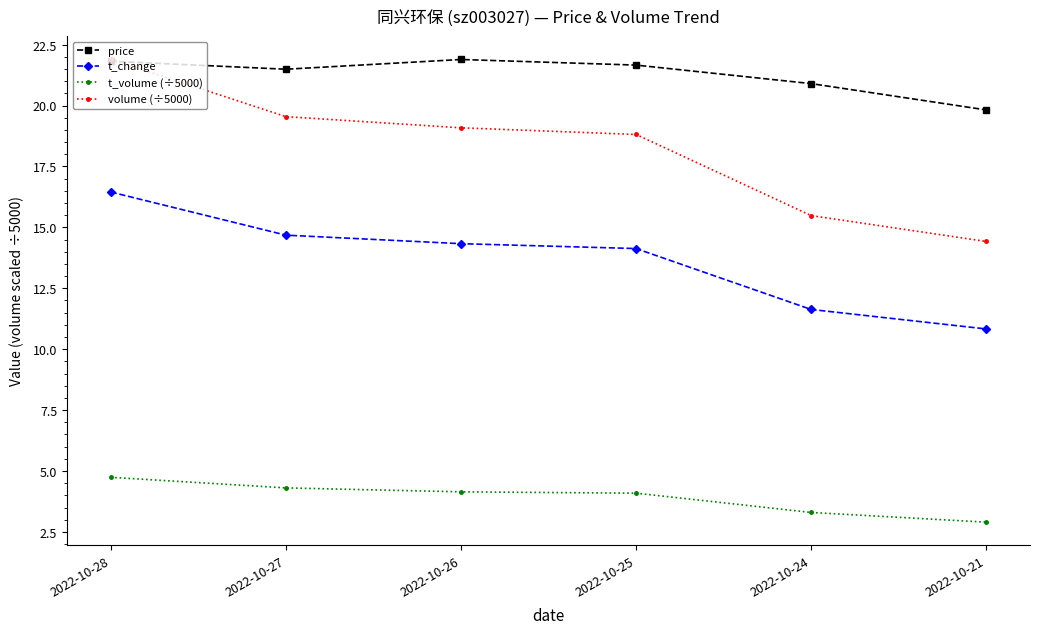

How many lines are shown in the chart?

4